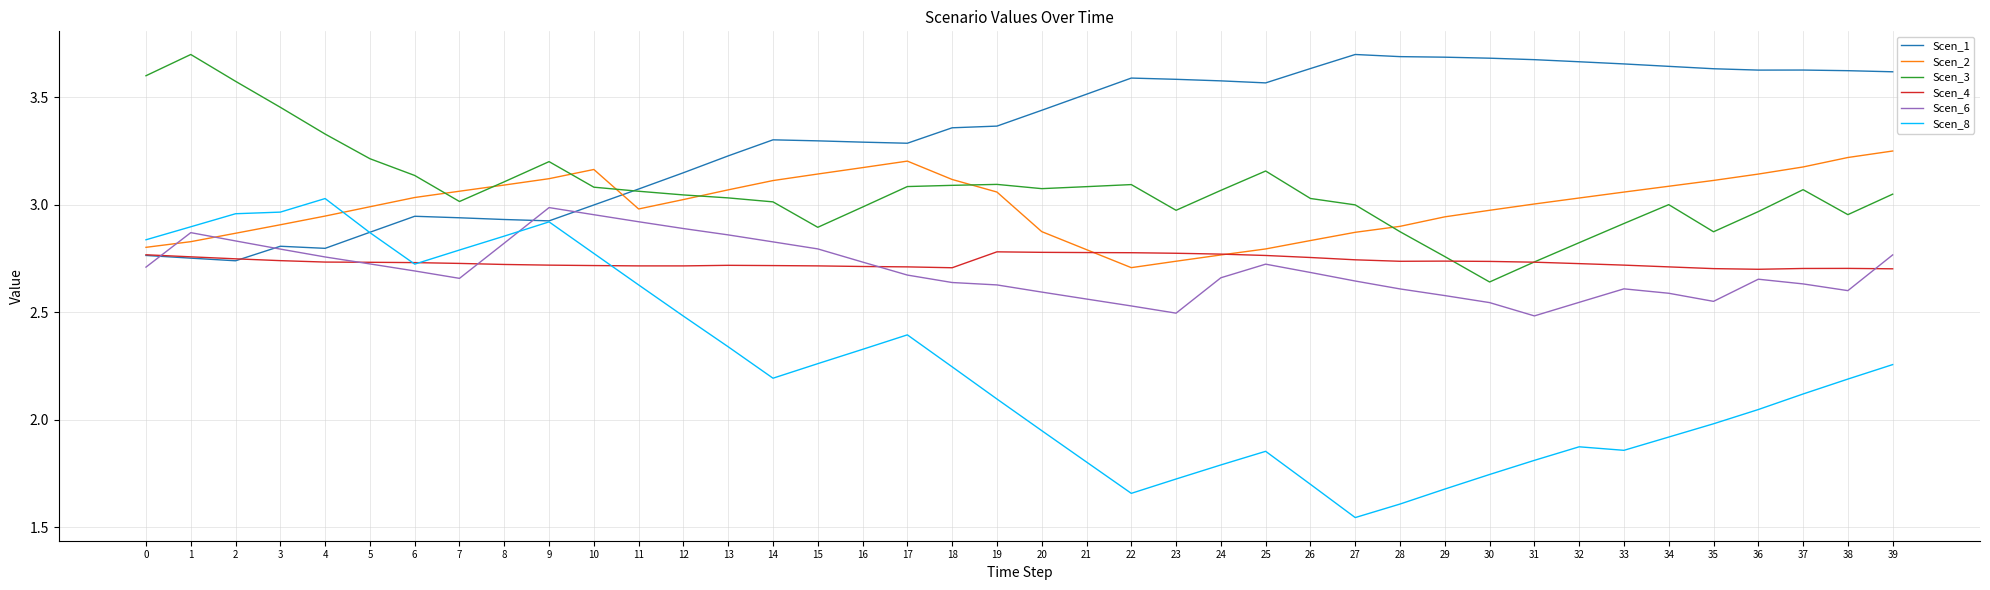

Rank the series at 33 from highest to lowest value.

Scen_1, Scen_2, Scen_3, Scen_4, Scen_6, Scen_8